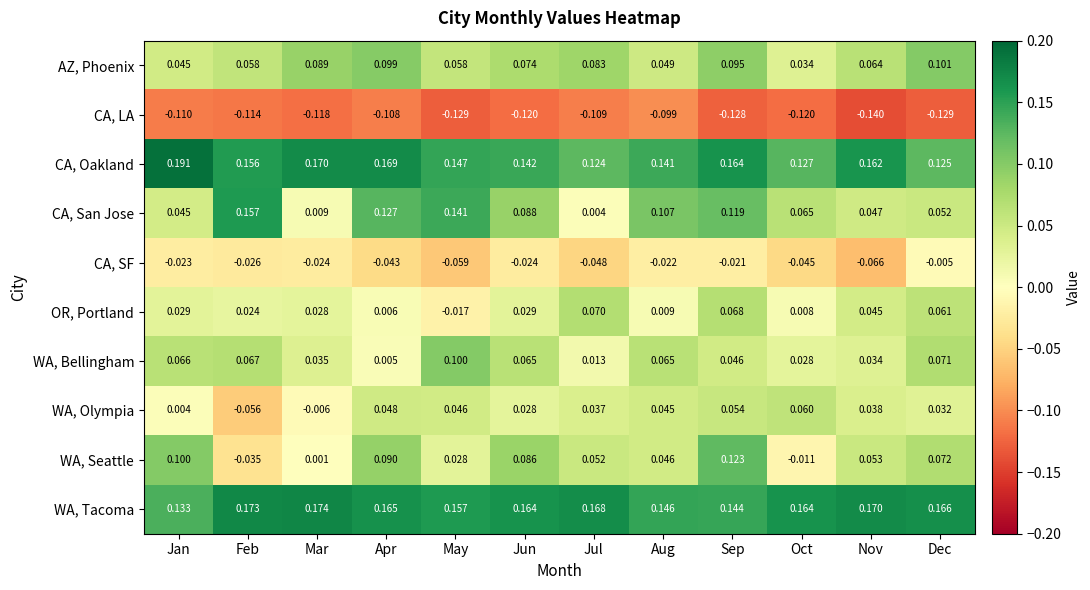

Which category has the highest value in the WA, Bellingham series?

May